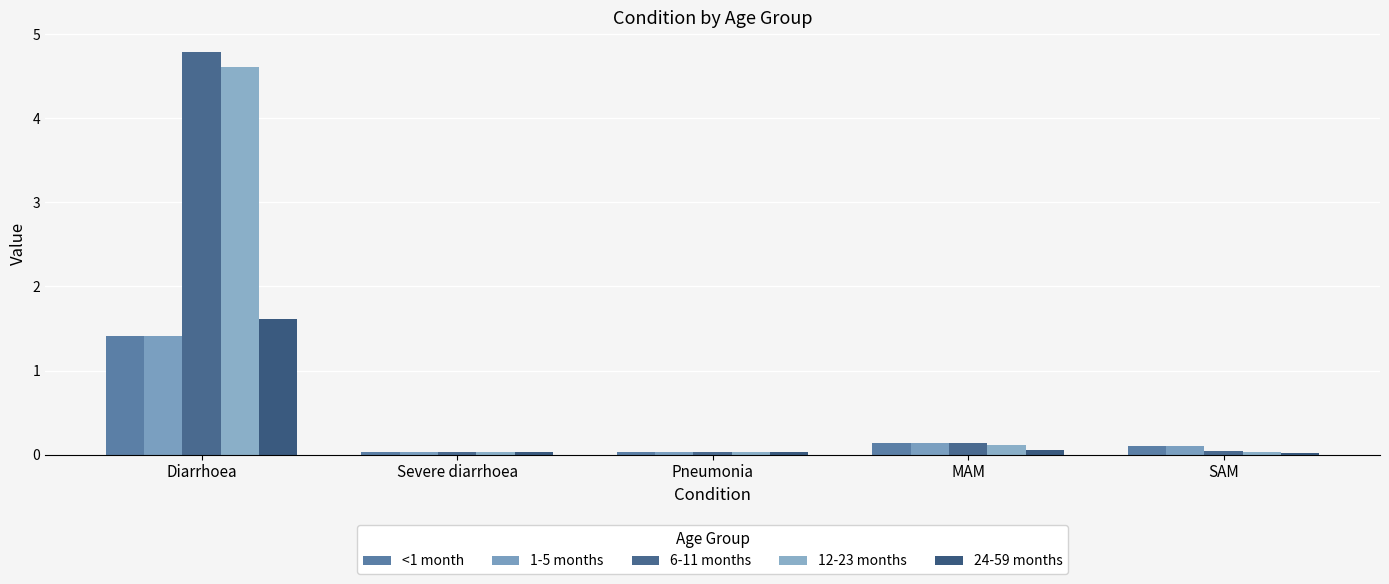

At which category does the chart reach its minimum across all series?

SAM